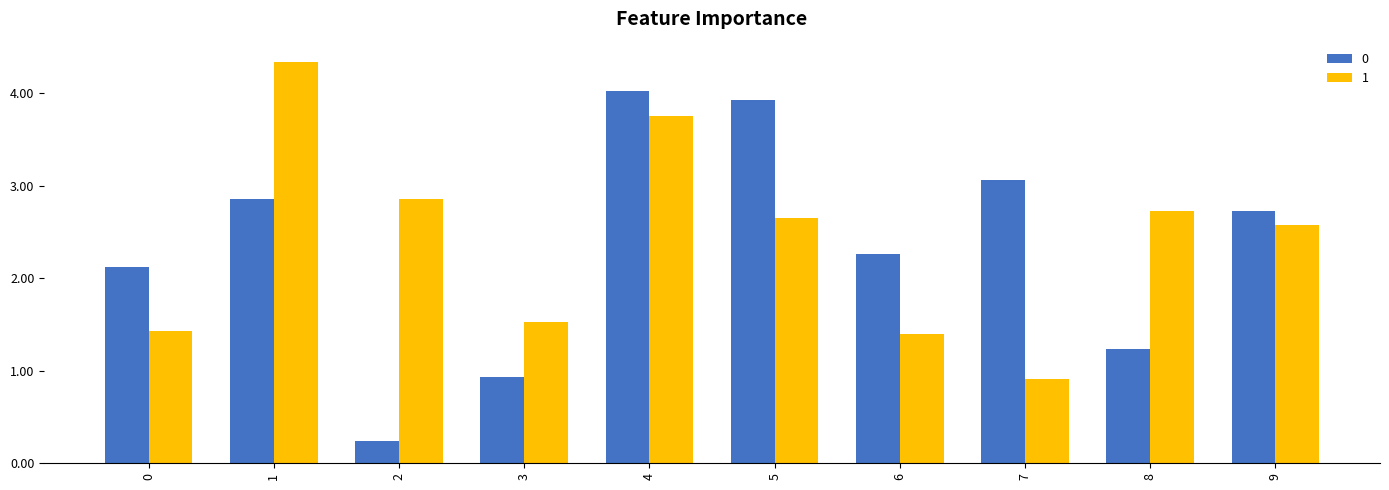

Which label corresponds to the smallest value in the chart?

2